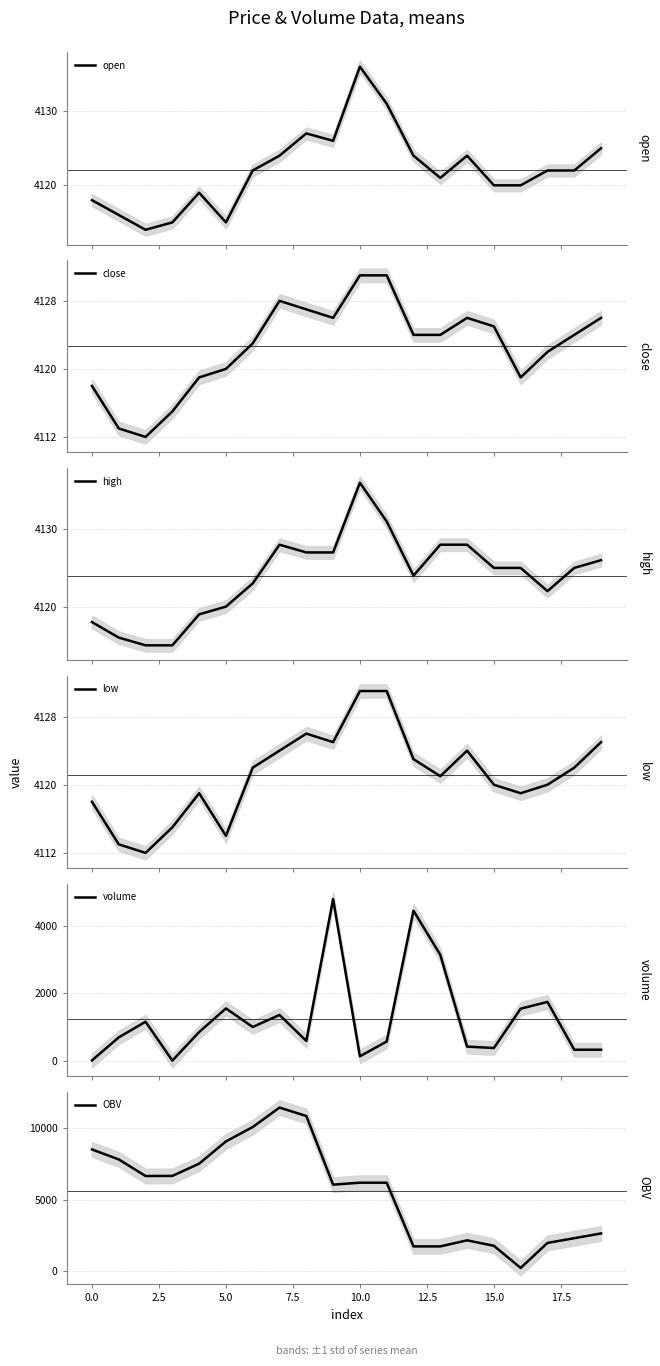

Reading left to right, extract all data points from this chart.

open: 4118.0	4116.0	4114.0	4115.0	4119.0	4115.0	4122.0	4124.0	4127.0	4126.0	4136.0	4131.0	4124.0	4121.0	4124.0	4120.0	4120.0	4122.0	4122.0	4125.0
close: 4118.0	4113.0	4112.0	4115.0	4119.0	4120.0	4123.0	4128.0	4127.0	4126.0	4131.0	4131.0	4124.0	4124.0	4126.0	4125.0	4119.0	4122.0	4124.0	4126.0
high: 4118.0	4116.0	4115.0	4115.0	4119.0	4120.0	4123.0	4128.0	4127.0	4127.0	4136.0	4131.0	4124.0	4128.0	4128.0	4125.0	4125.0	4122.0	4125.0	4126.0
low: 4118.0	4113.0	4112.0	4115.0	4119.0	4114.0	4122.0	4124.0	4126.0	4125.0	4131.0	4131.0	4123.0	4121.0	4124.0	4120.0	4119.0	4120.0	4122.0	4125.0
volume: 15.0	697.6	1161.2	8.7	855.6	1555.6	1006.2	1362.1	592.7	4798.8	136.4	575.0	4454.7	3145.3	423.6	381.5	1549.1	1749.1	331.2	331.5
OBV: 8532.4	7834.7	6673.6	6682.3	7537.9	9093.5	10099.7	11461.8	10869.1	6070.2	6206.7	6206.7	1751.9	1751.9	2175.5	1794.1	244.9	1994.0	2325.2	2656.7